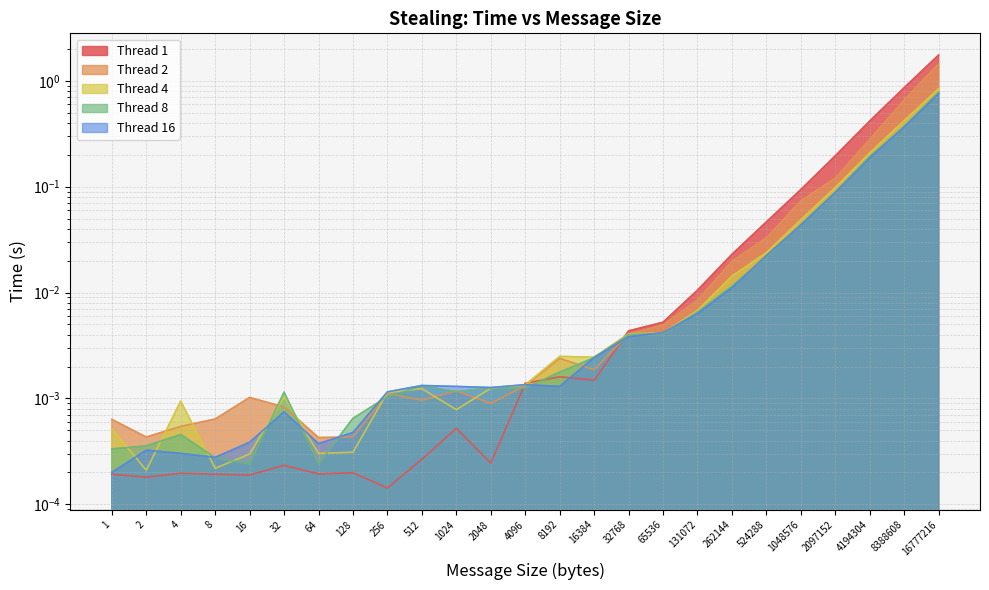

How many lines are shown in the chart?

5